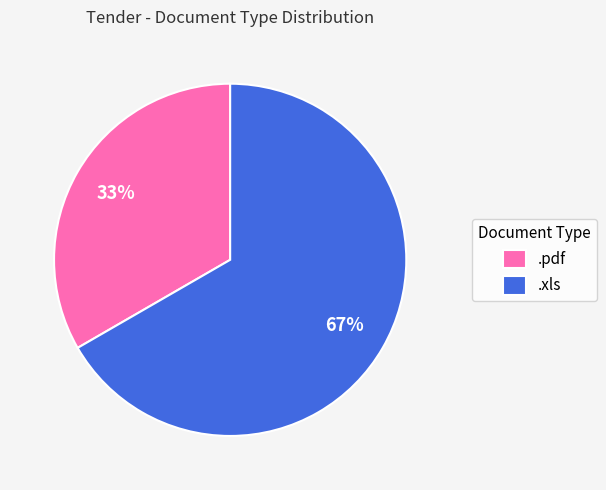

To the nearest percent, what is the average slice percentage?

50%